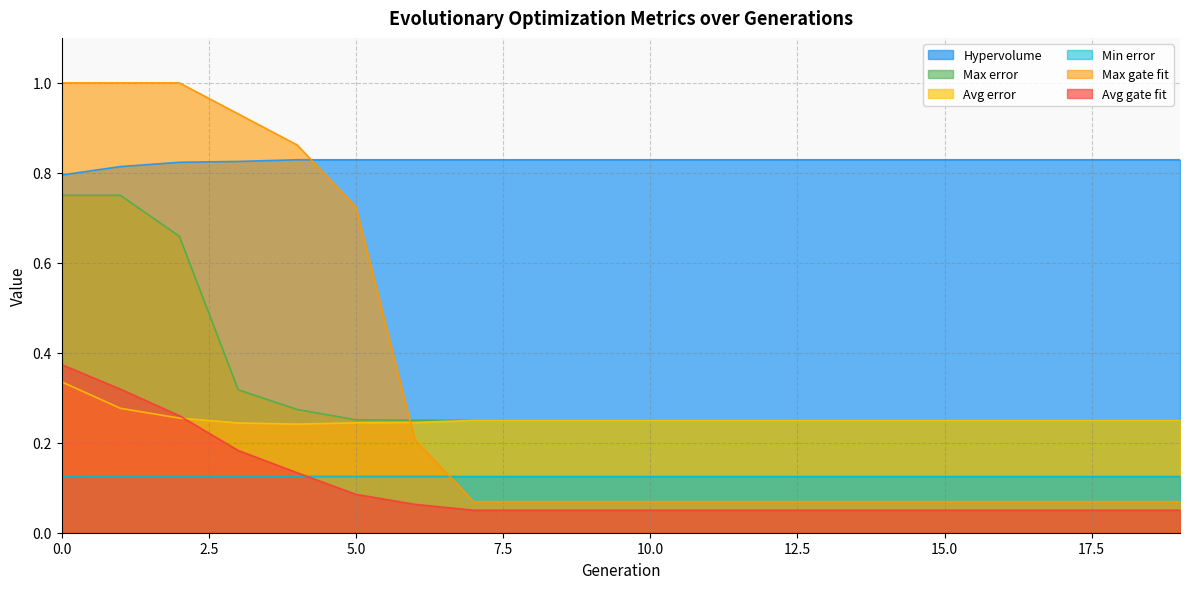

What is the minimum value for Max gate fit?

0.1